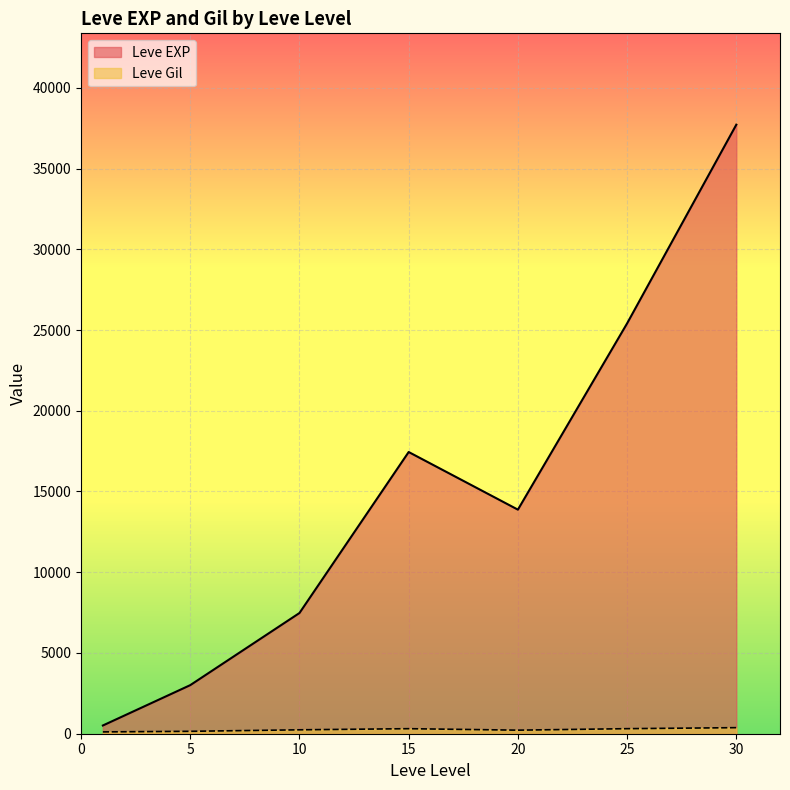

At which category is the sum across all series the highest?

30